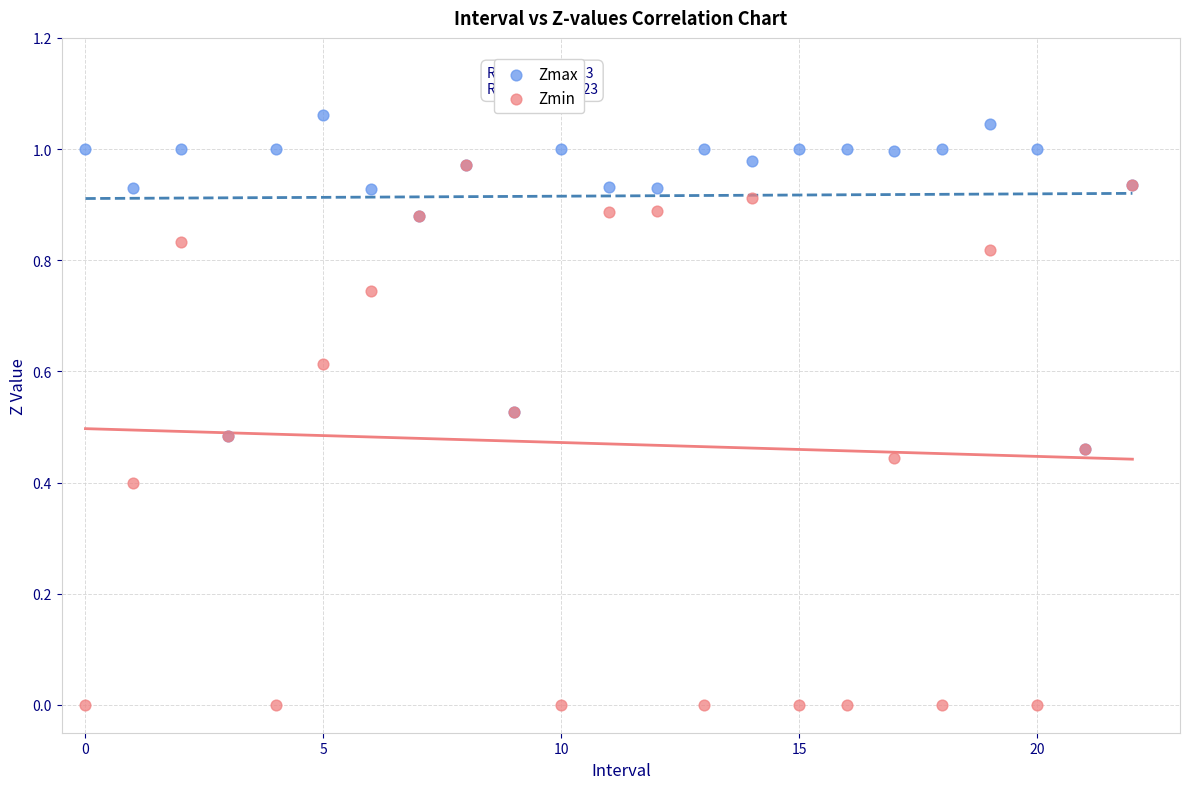

Which series contains the lowest Y value?

Zmin